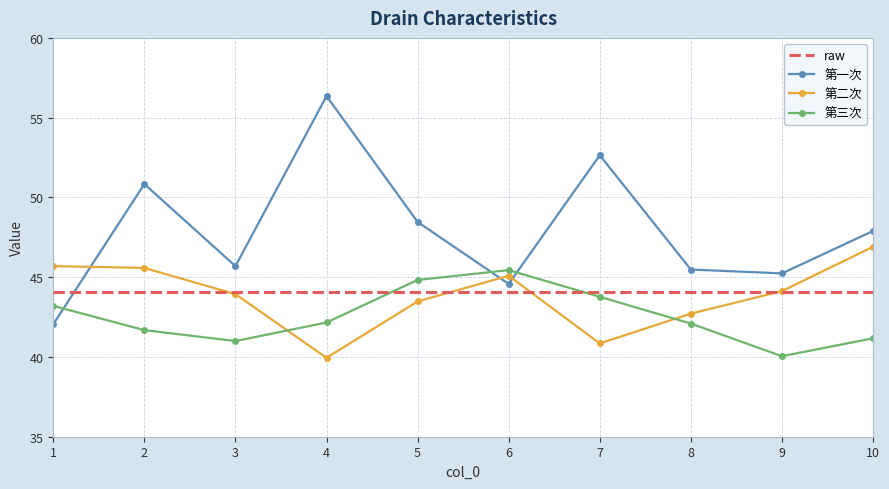

Is the value of 第二次 at 5 greater than the value of 第三次 at 6?

No